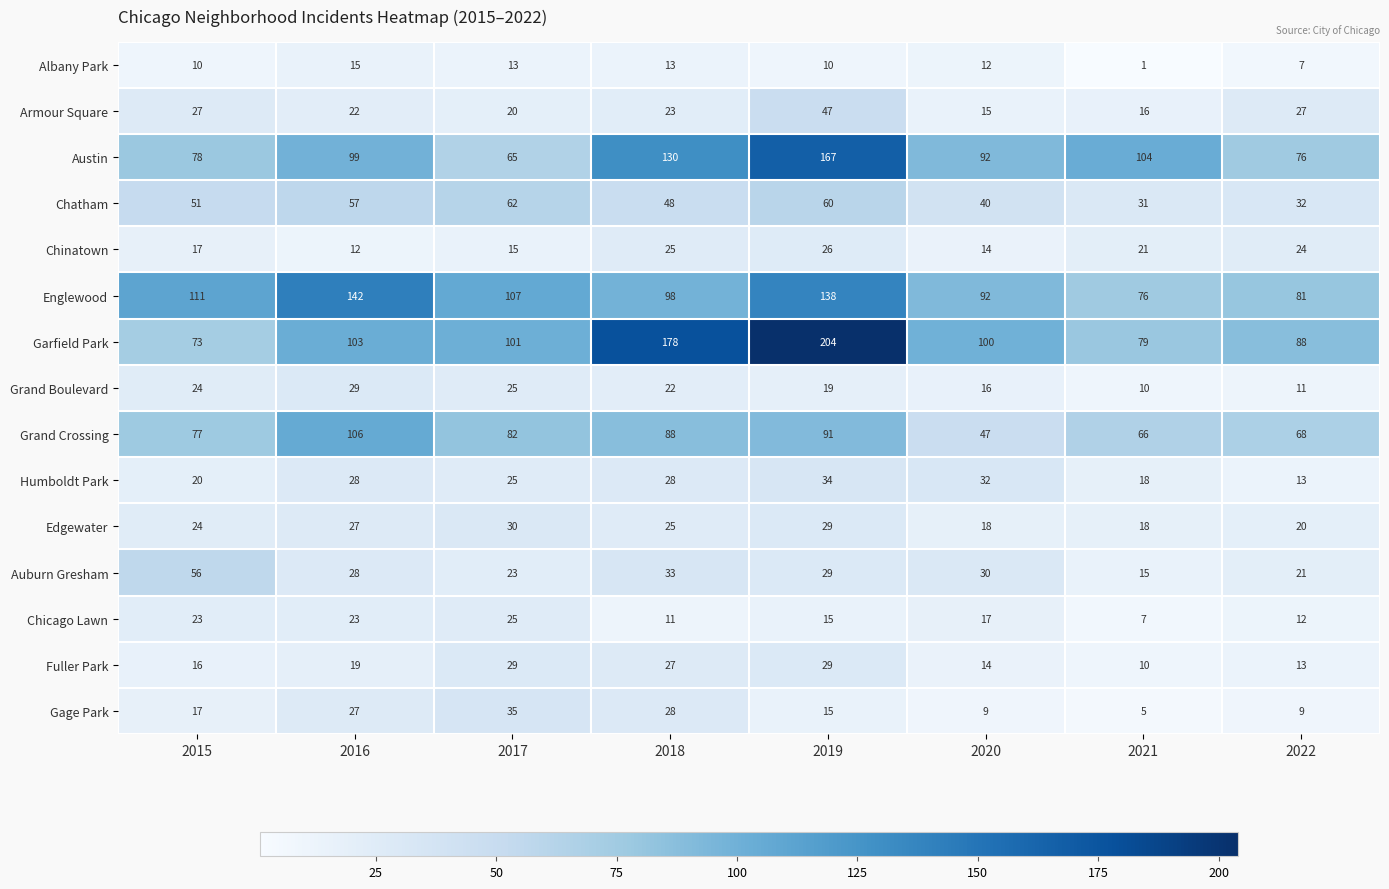

Rank the categories by Englewood value from highest to lowest.

2016, 2019, 2015, 2017, 2018, 2020, 2022, 2021